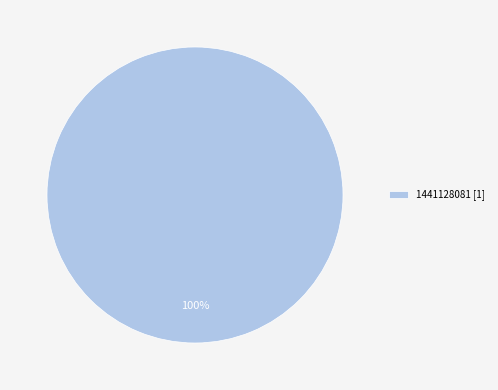

Rank the categories by value from highest to lowest.

1441128081 [1]